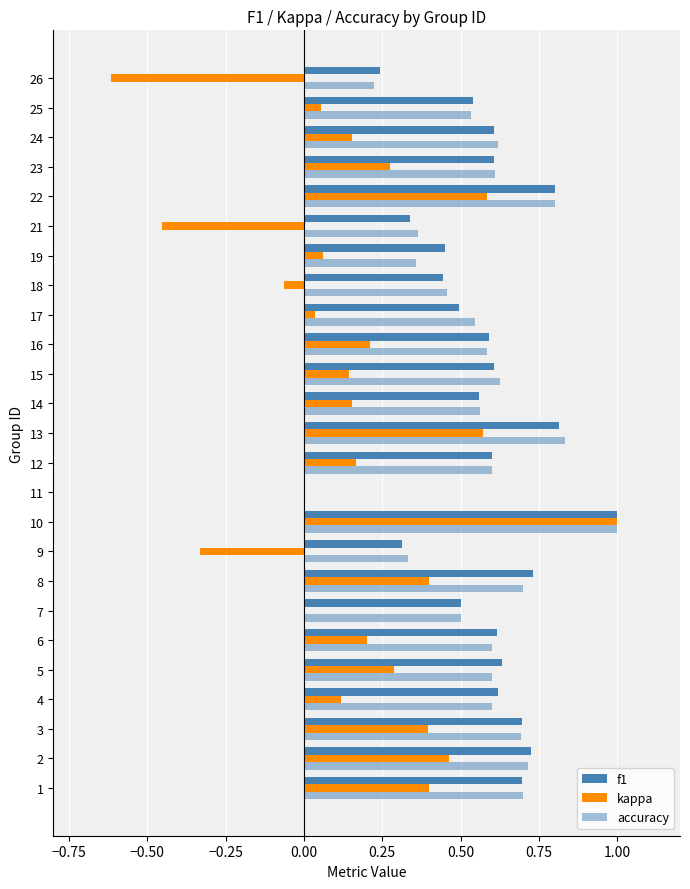

How many positive values does the f1 series have?

24